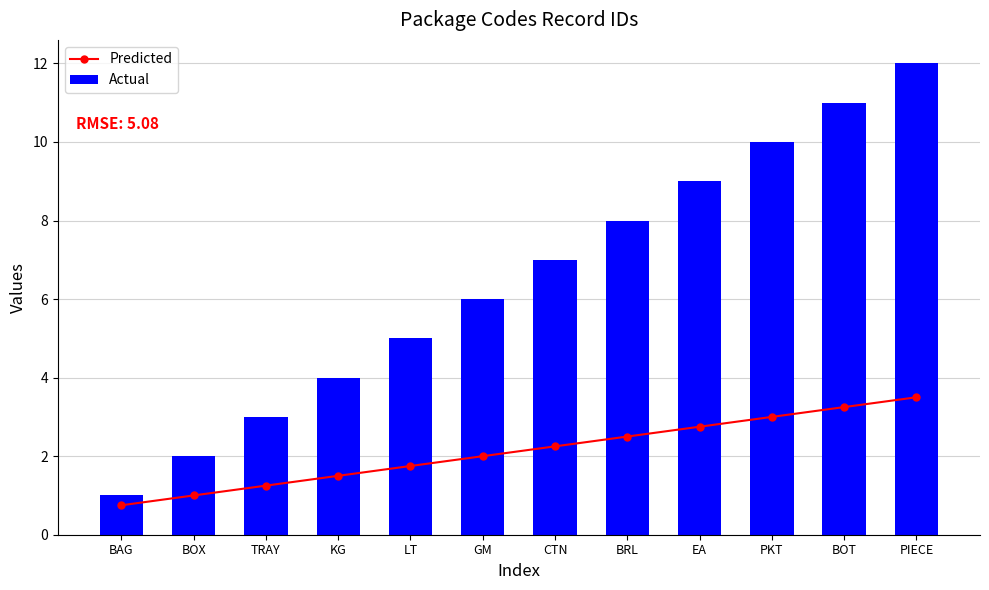

Rank the series by their maximum value, from lowest to highest.

Predicted, Actual